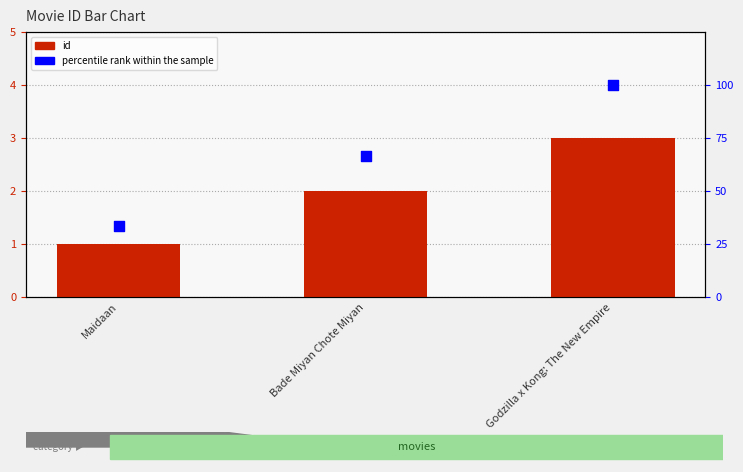

Which series contains the highest Y value?

percentile rank within the sample